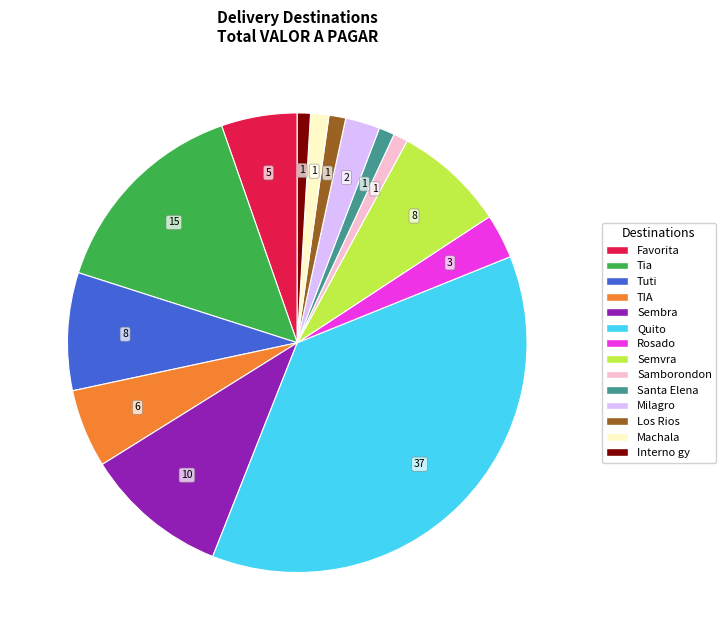

Is there a majority slice in this chart?

No